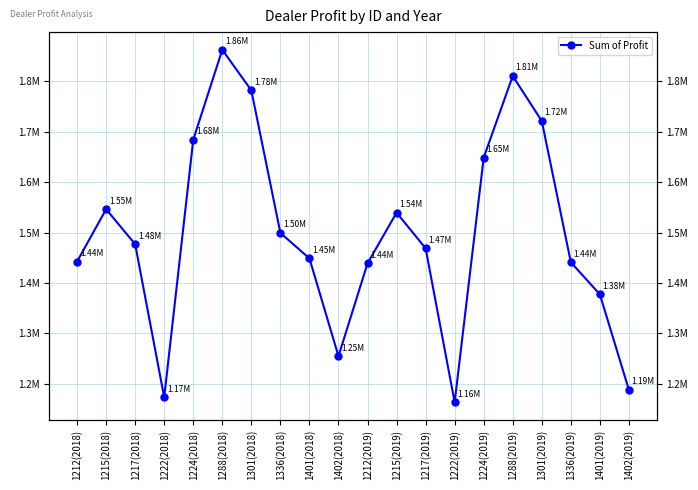

What is the average value?

1498443.3